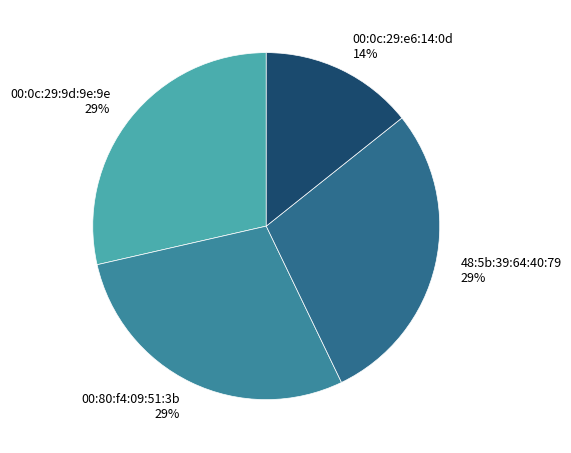

To the nearest percent, what percentage of the pie is 00:80:f4:09:51:3b 29%?

29%